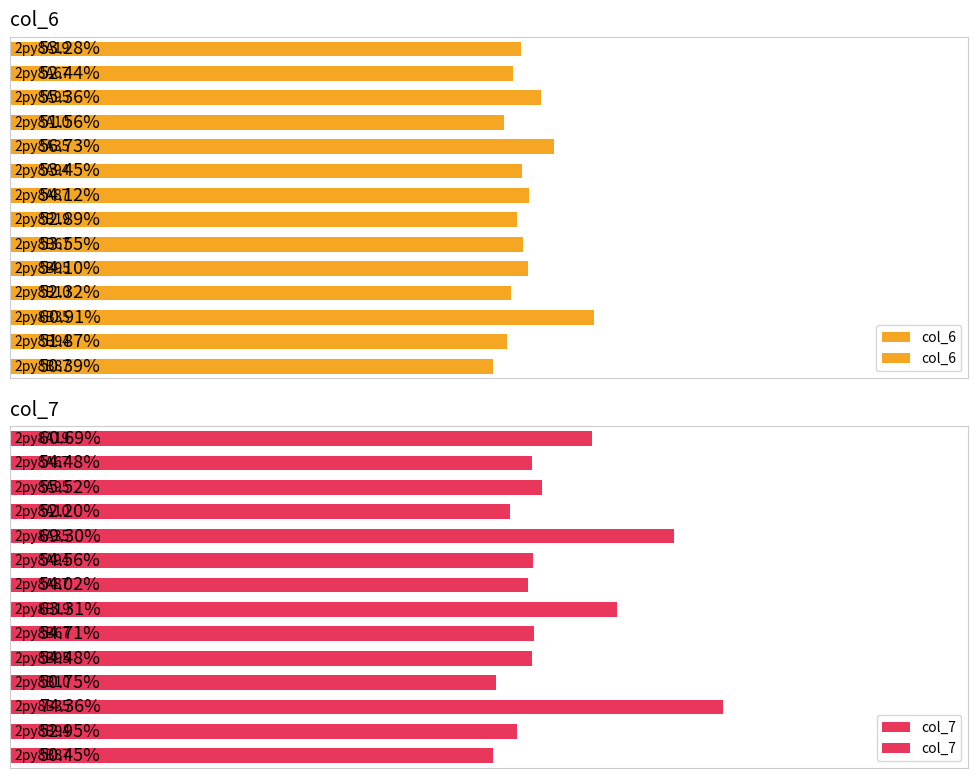

Is it true that col_6 equals 3.2 at 11?

False